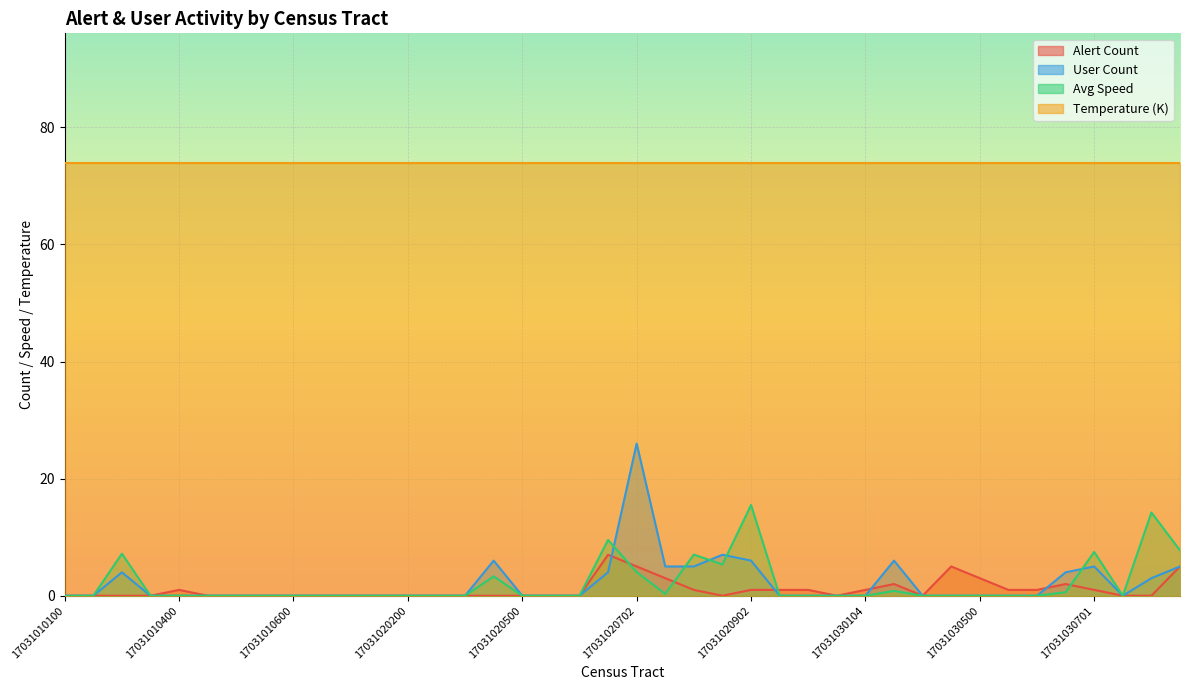

True or false: alert_count has a value of 0.0 at 17031020301.

True